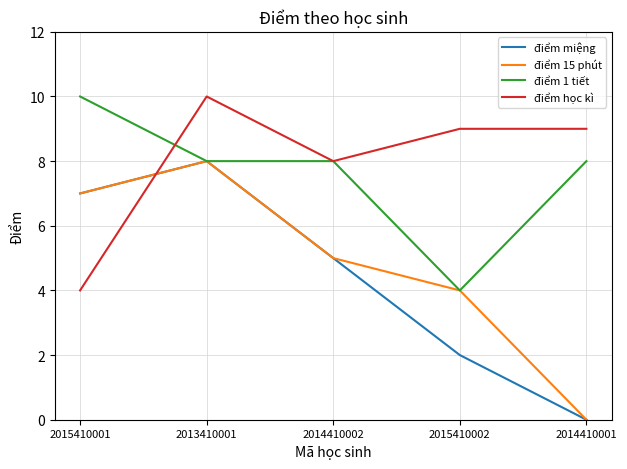

What position from the right is 2014410001?

1